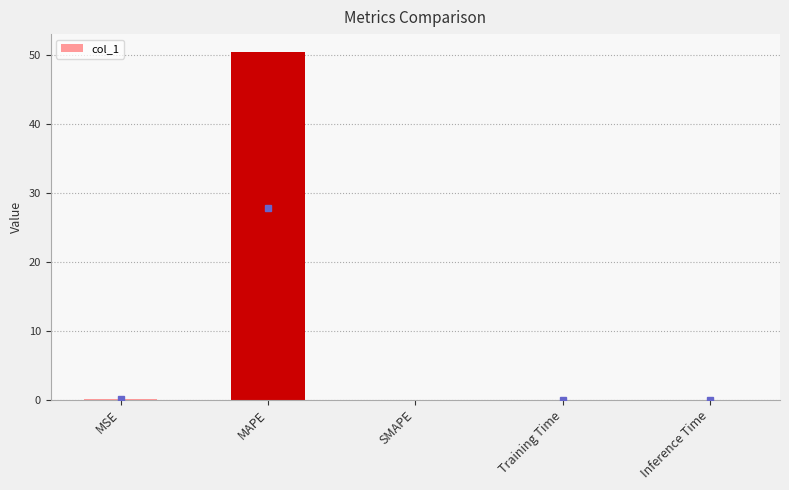

Which label corresponds to the largest value in the chart?

MAPE